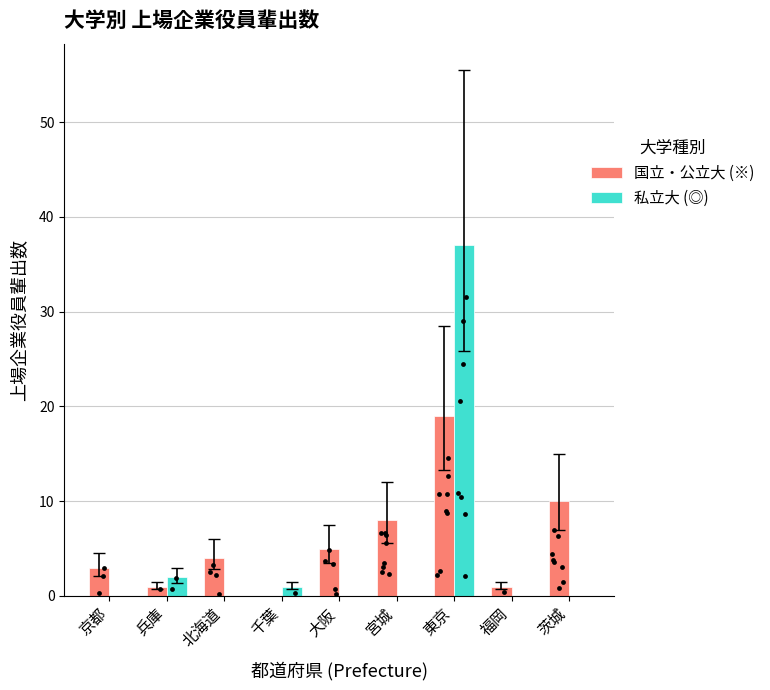

Which series reaches the minimum Y coordinate?

国立・公立大 (※)